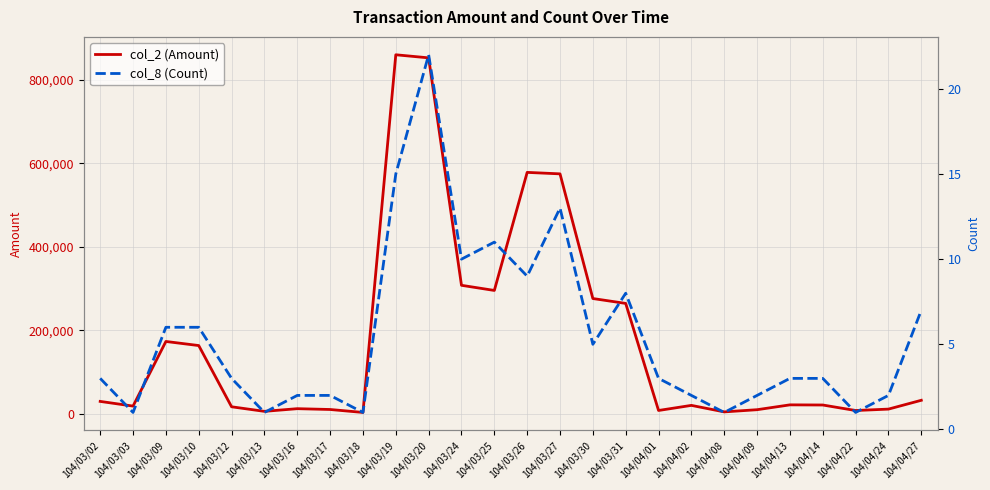

True or false: col_2 (Amount) and col_8 (Count) cross at least once.

False